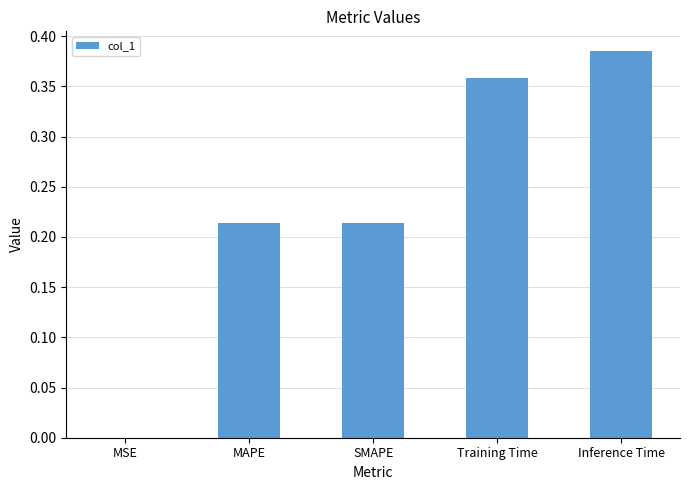

At which category does the chart reach its peak across all series?

Inference Time